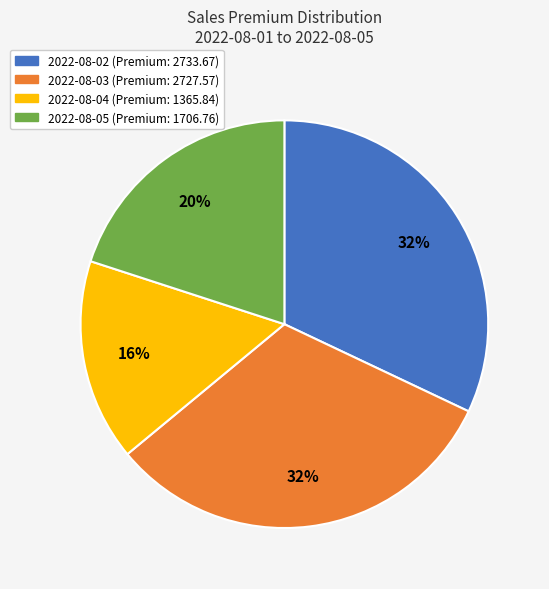

What is the smallest slice in the pie chart?

2022-08-04